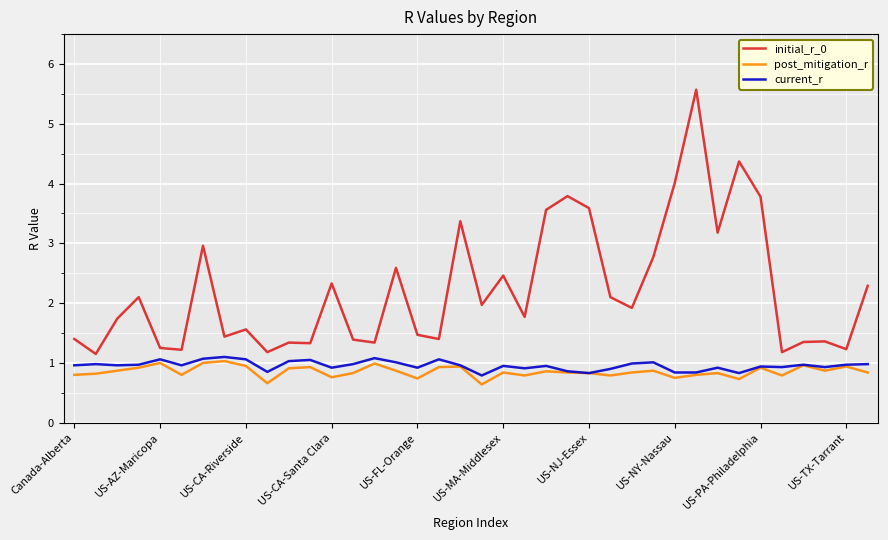

Which series has the widest spread of values?

initial_r_0